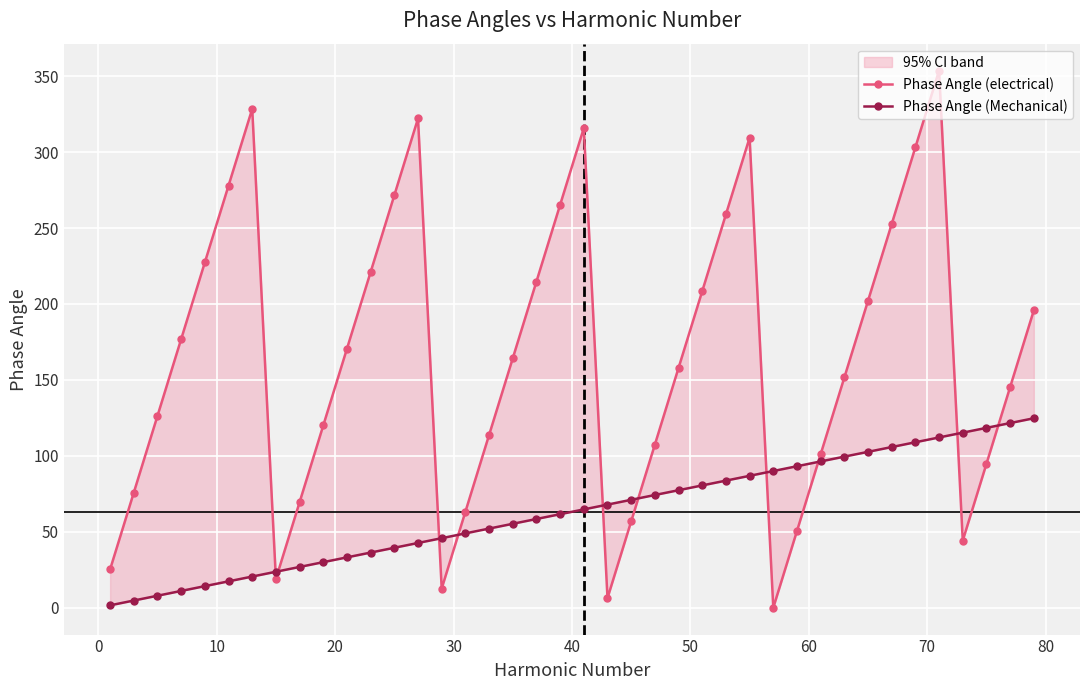

At how many categories does at least one series exceed 251?

11